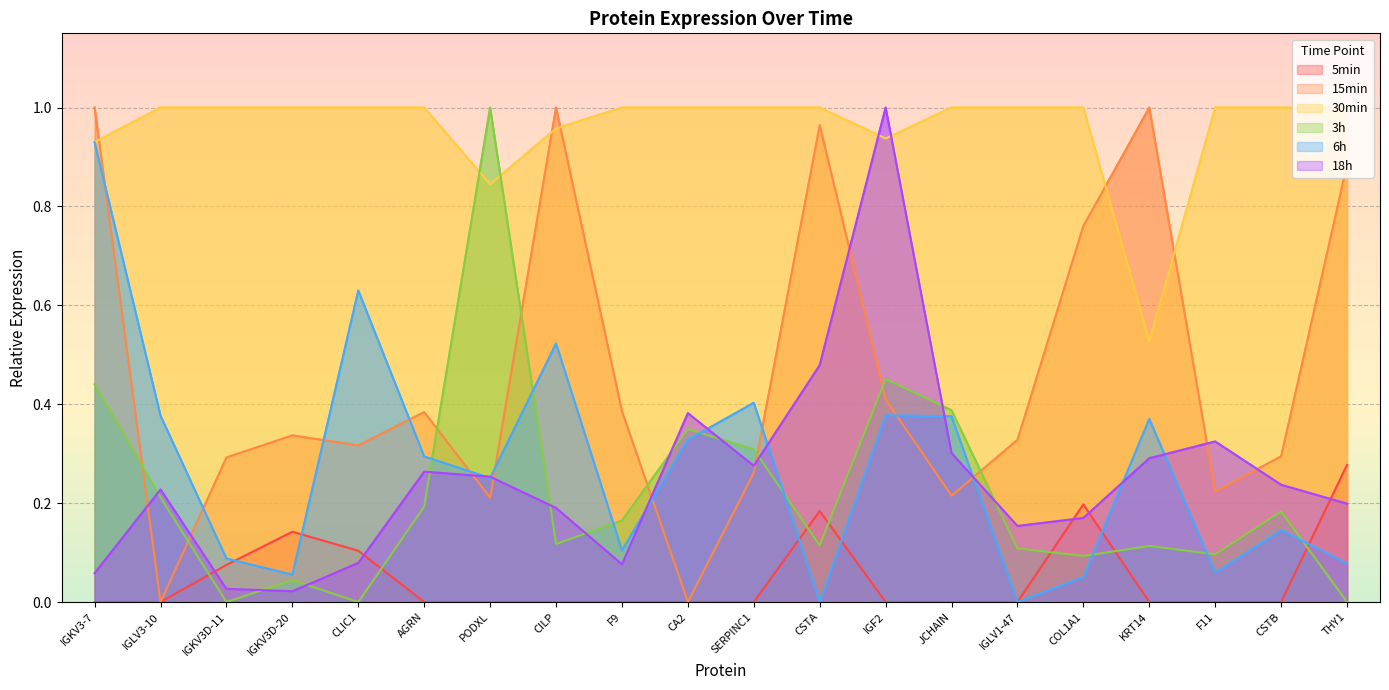

What is the sum of all 15min values?

9.3